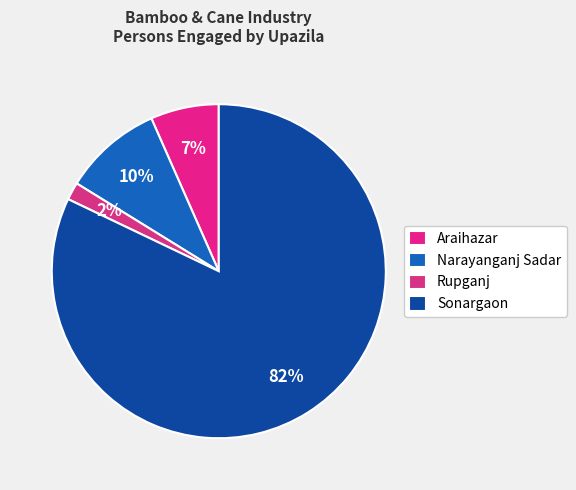

To the nearest percent, what is the combined percentage of Narayanganj Sadar and Sonargaon?

92%